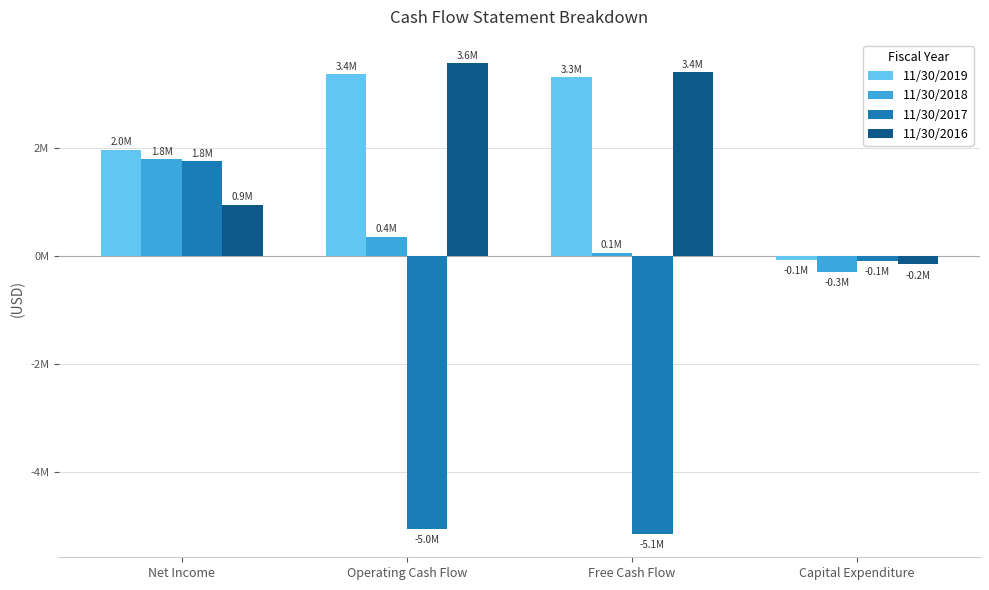

Which series has the largest total across all categories?

11/30/2019